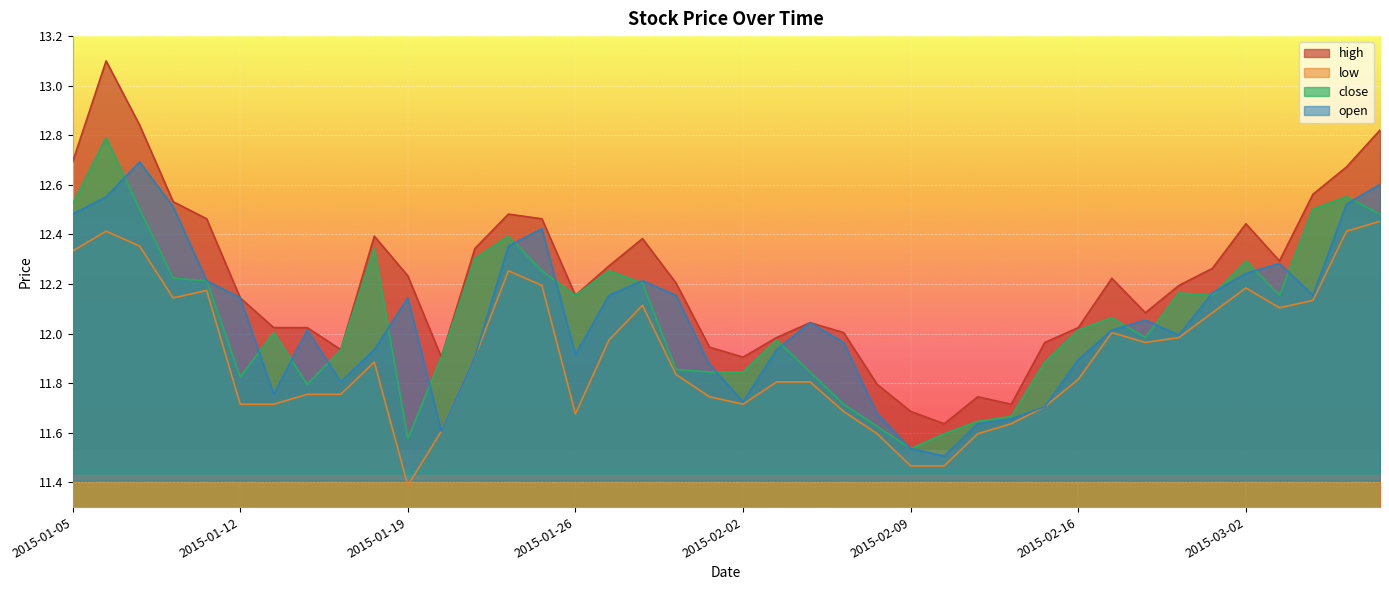

At 2015-01-27, list the series in order from largest to smallest.

high, close, open, low